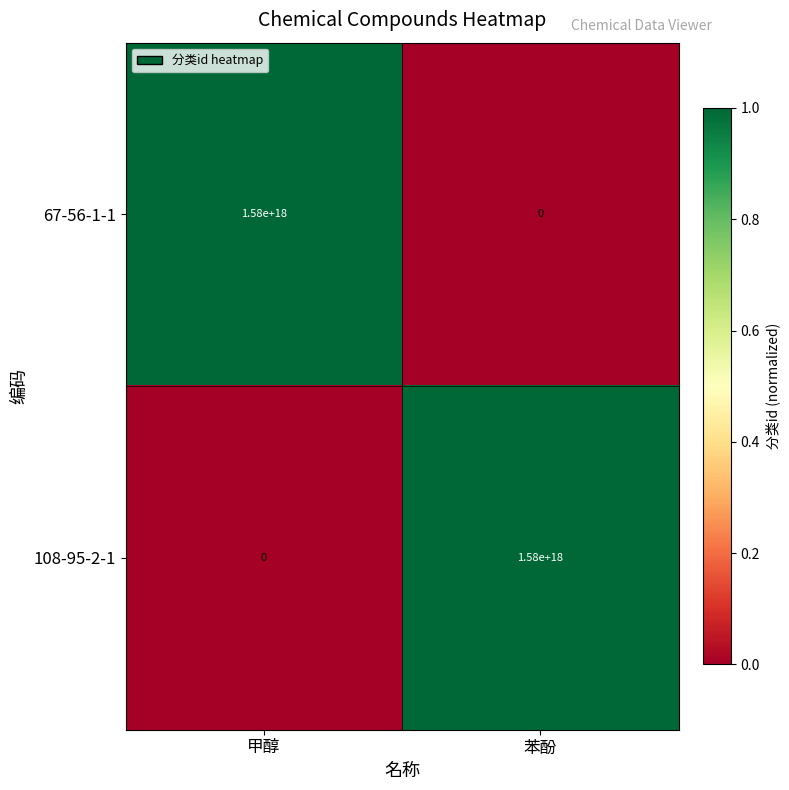

The 108-95-2-1 series shows 1580000000000000000 at 苯酚. True or false?

True